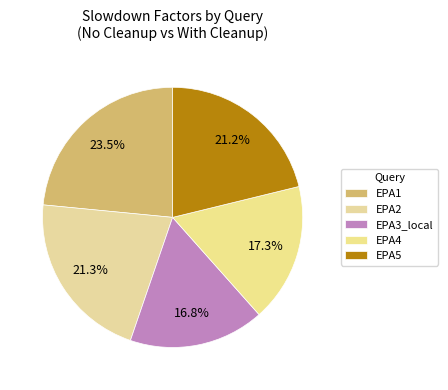

Does any single category account for the majority?

No